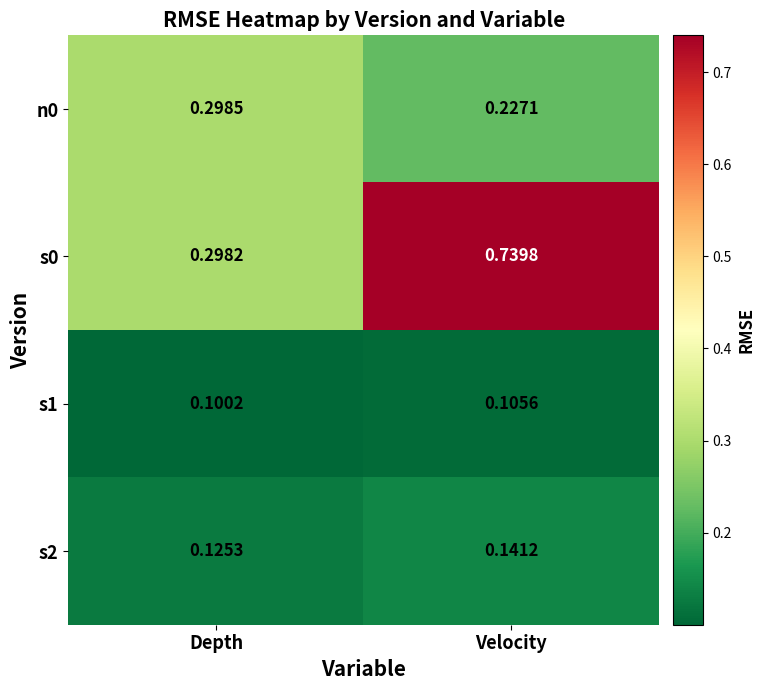

Rank the series at Velocity from highest to lowest value.

s0, n0, s2, s1